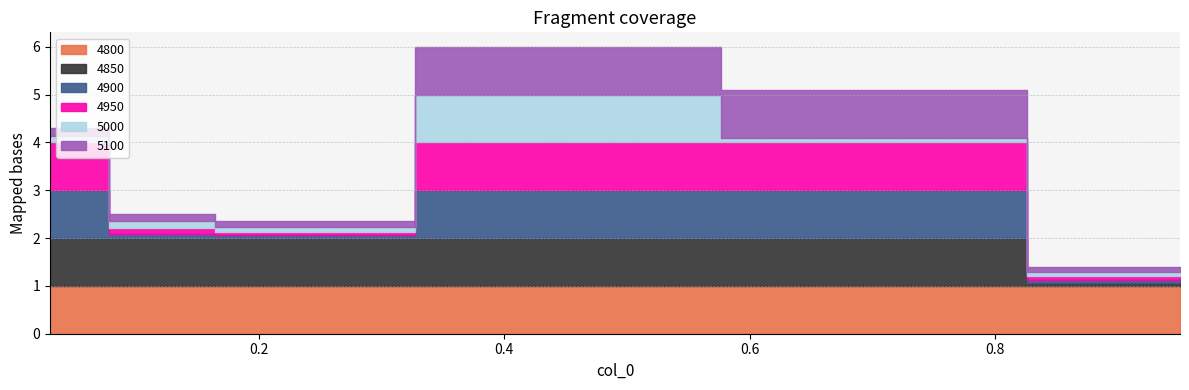

At how many categories does at least one series exceed 0?

6